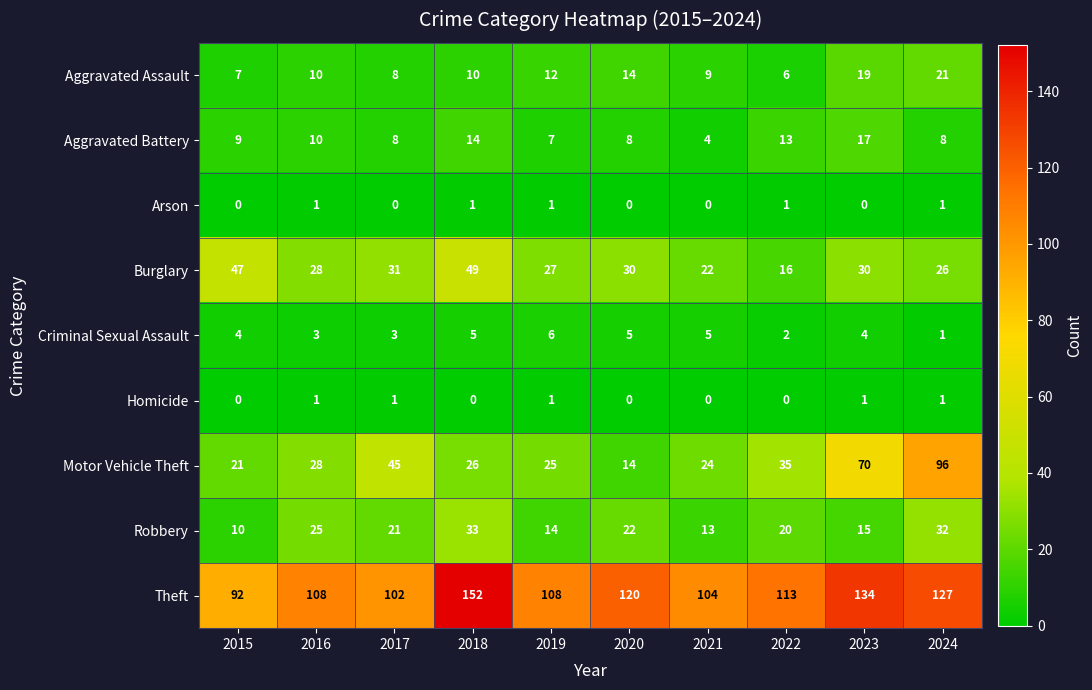

The Theft series shows 113 at 2022. True or false?

True